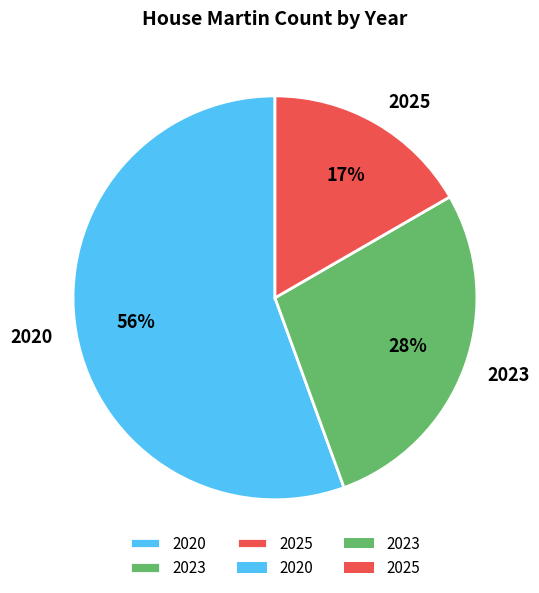

Which category has the smallest portion of the pie?

2025